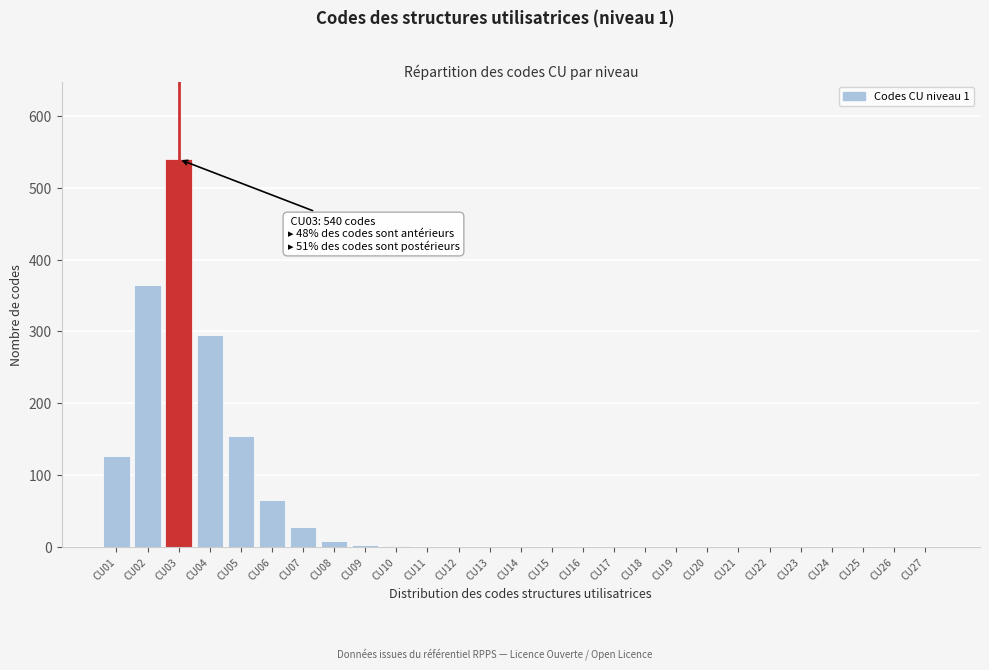

What is the change in value from CU01 to CU24?

-127